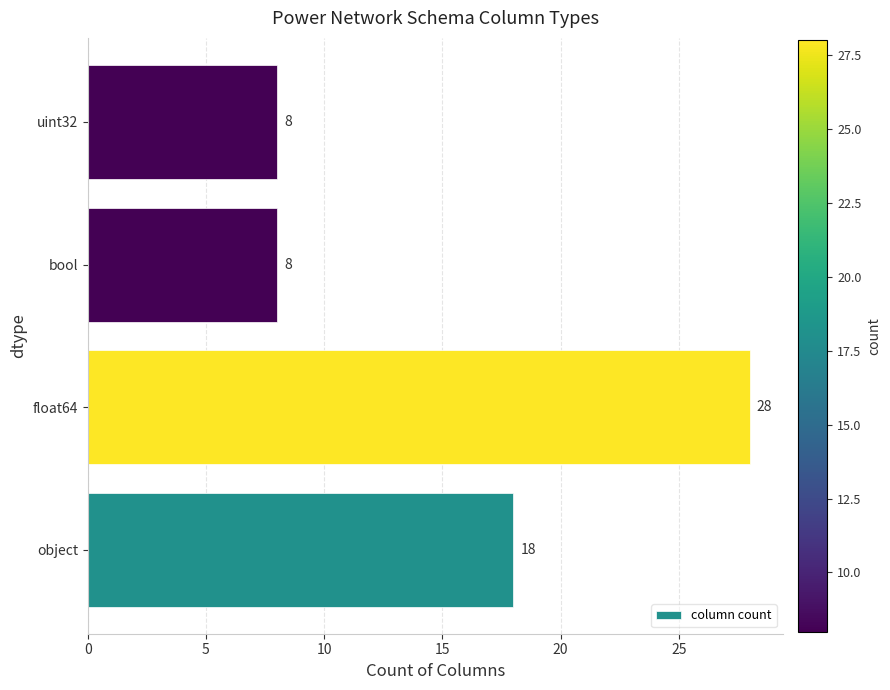

What is the minimum value shown in the chart?

8